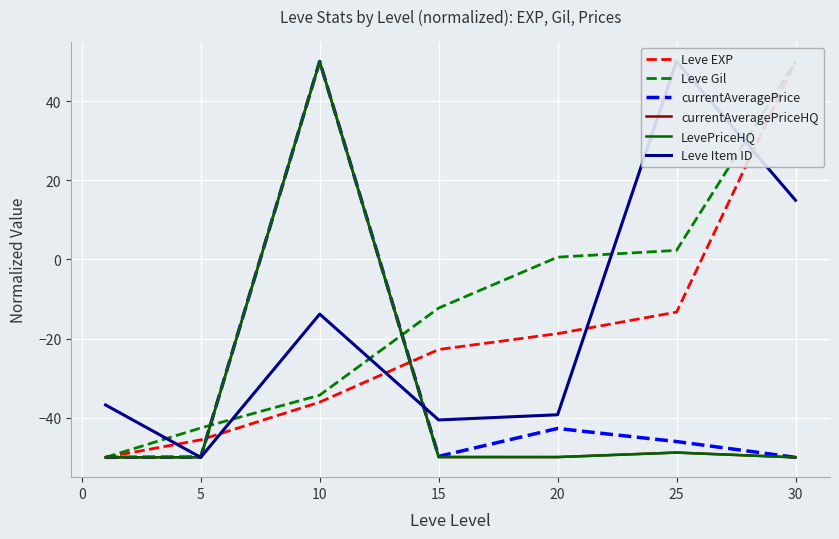

Is it true that currentAveragePriceHQ equals -50.0 at 5?

True